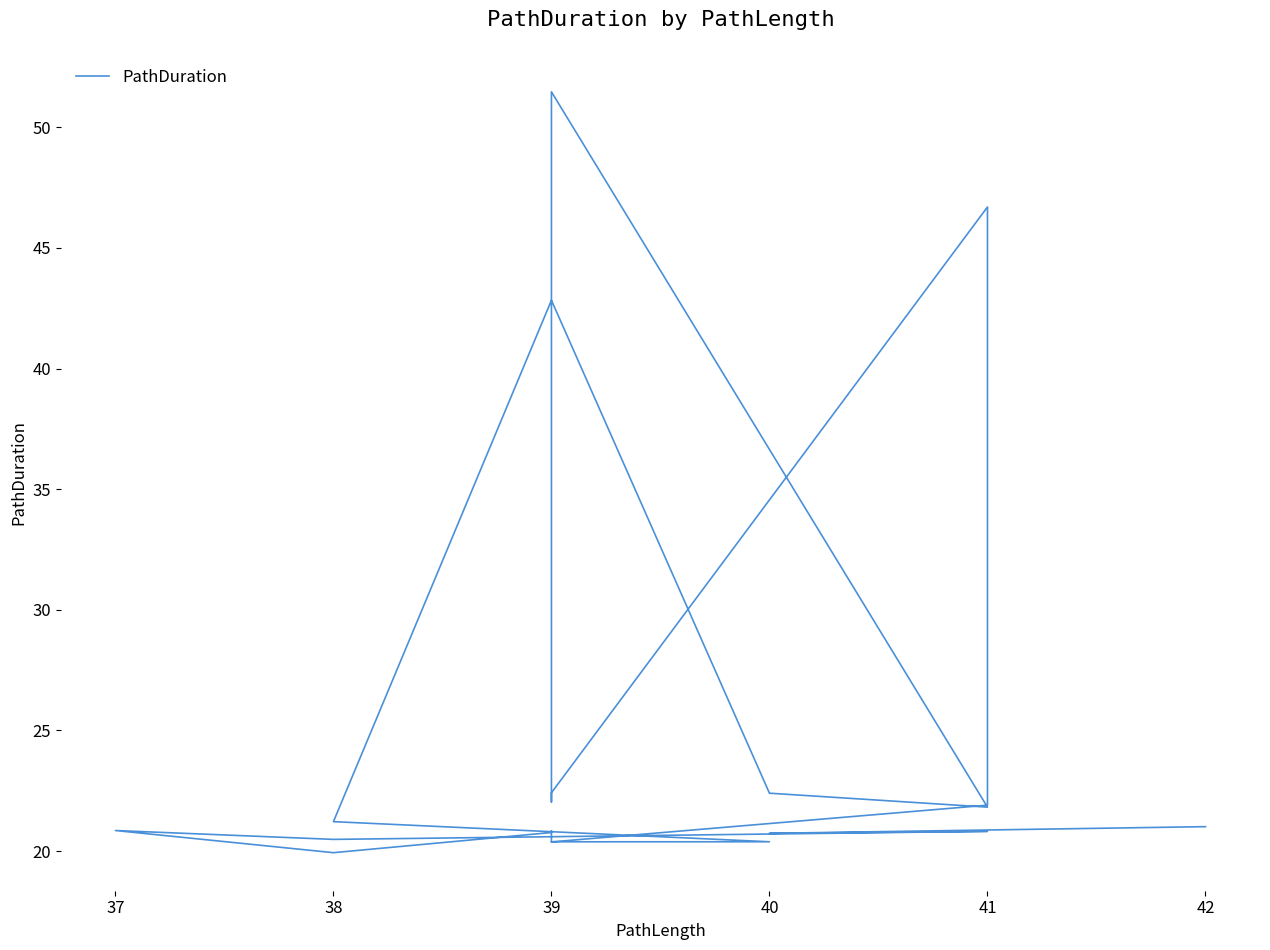

True or false: there are more than 1 points higher than both neighbors.

True